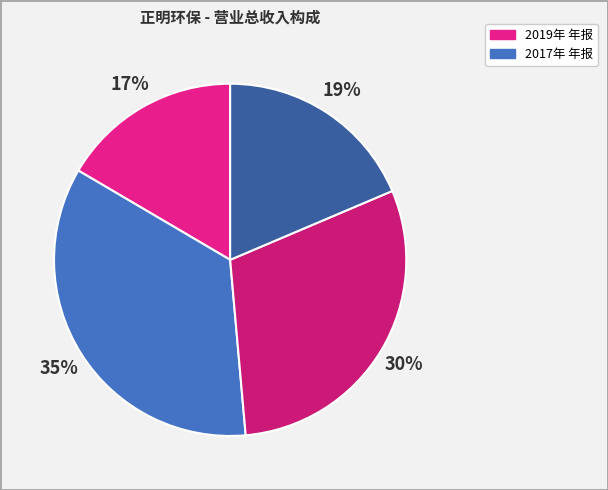

How many segments does this pie chart have?

4